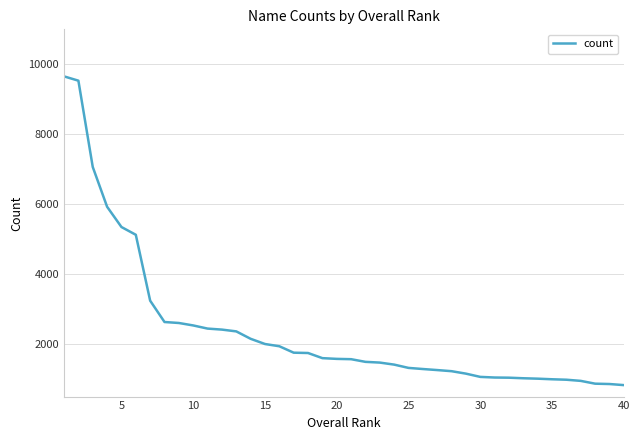

How many lines are shown in the chart?

1